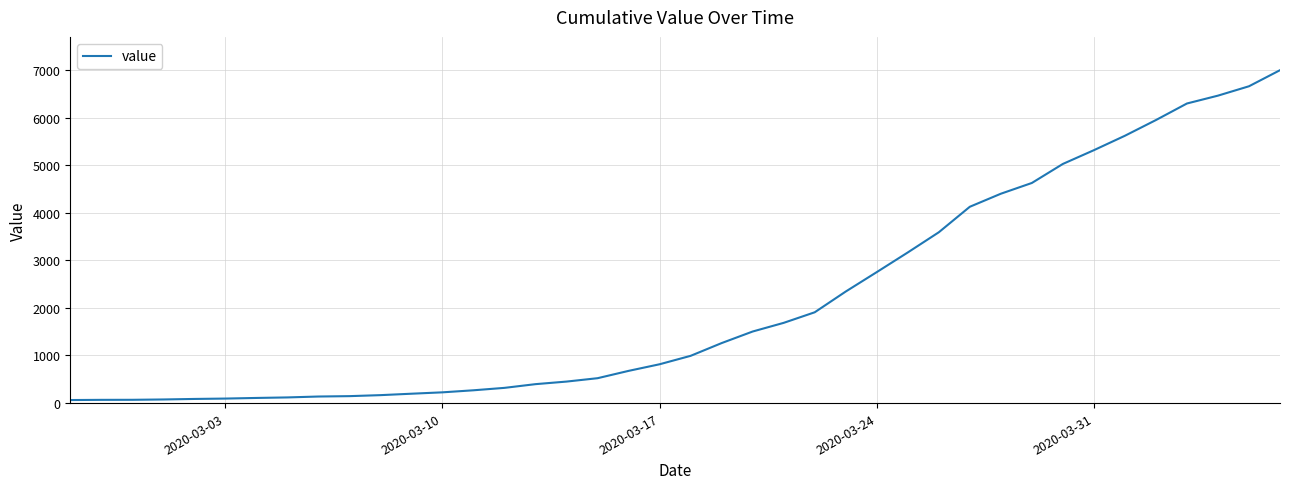

What is the difference between the maximum and minimum values?

6931